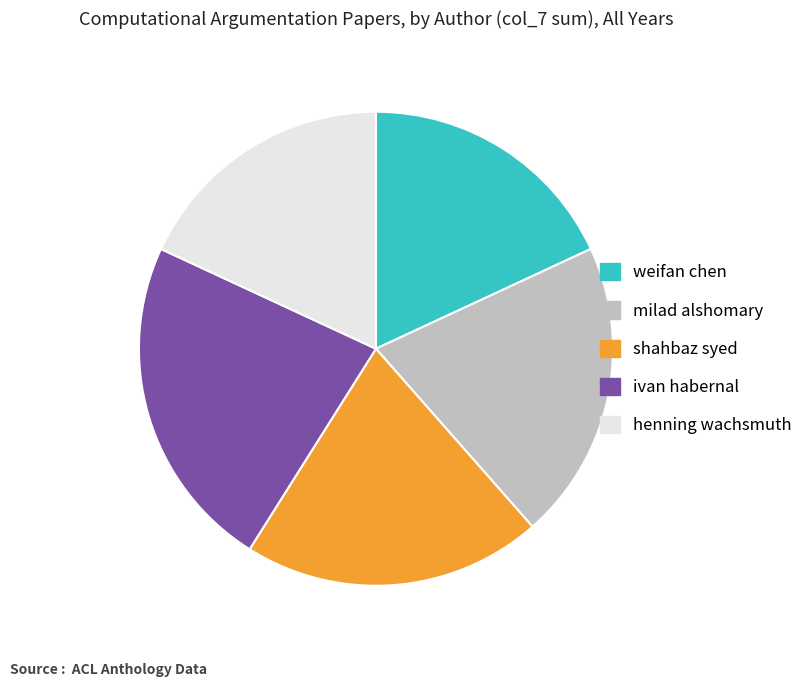

Does any single category account for the majority?

No